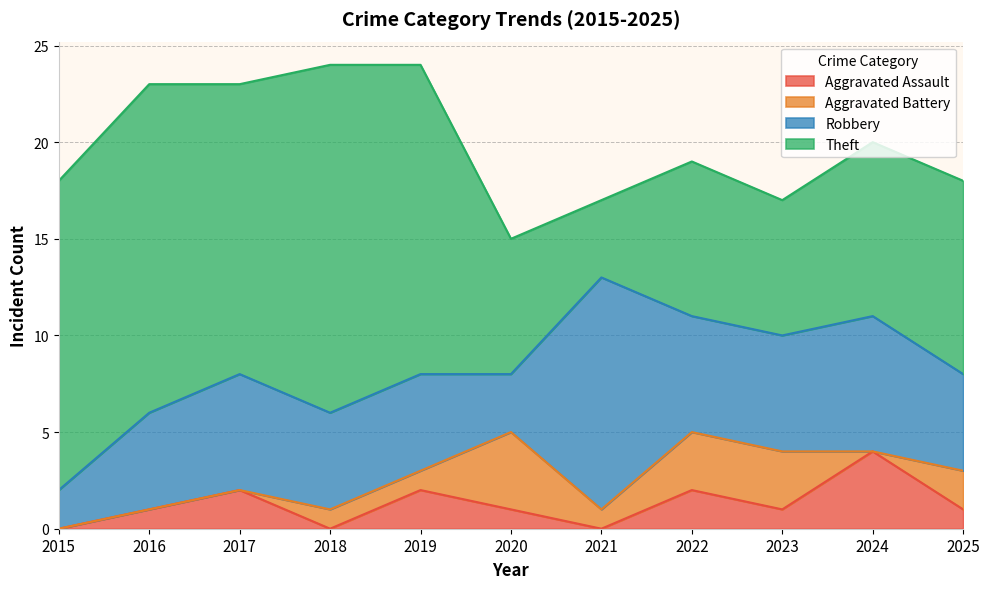

What is the difference between the Robbery values at 2020 and 2023?

3